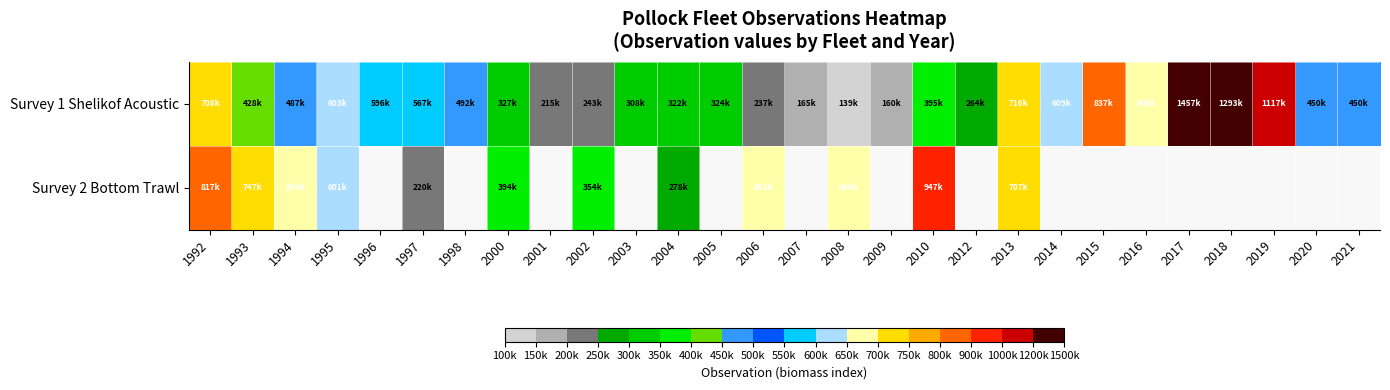

Which series has the largest total across all categories?

Survey 1 Shelikof Acoustic